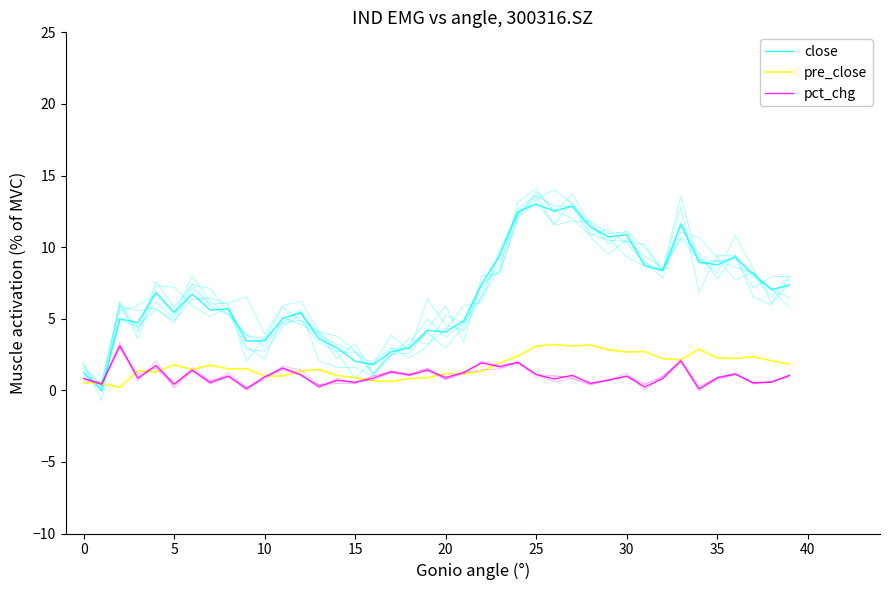

Which series has the largest total across all categories?

close